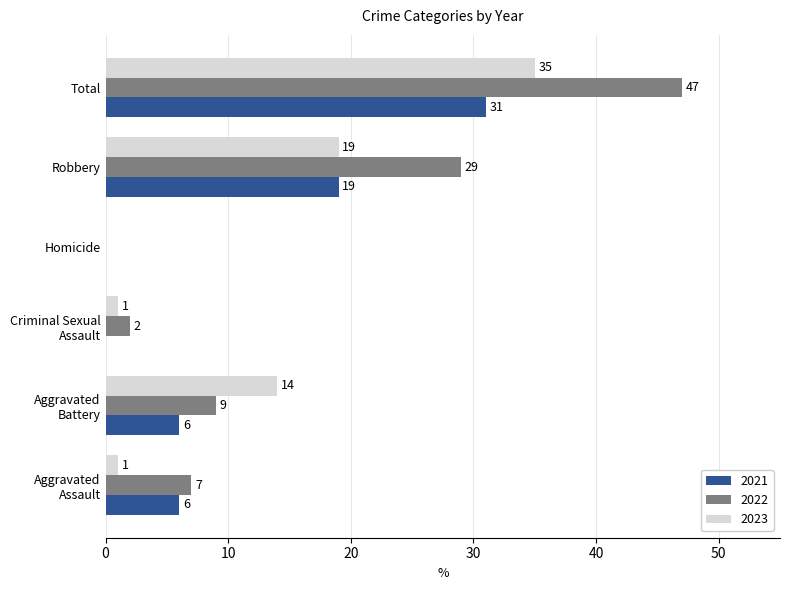

What is the sum of all 2022 values?

94